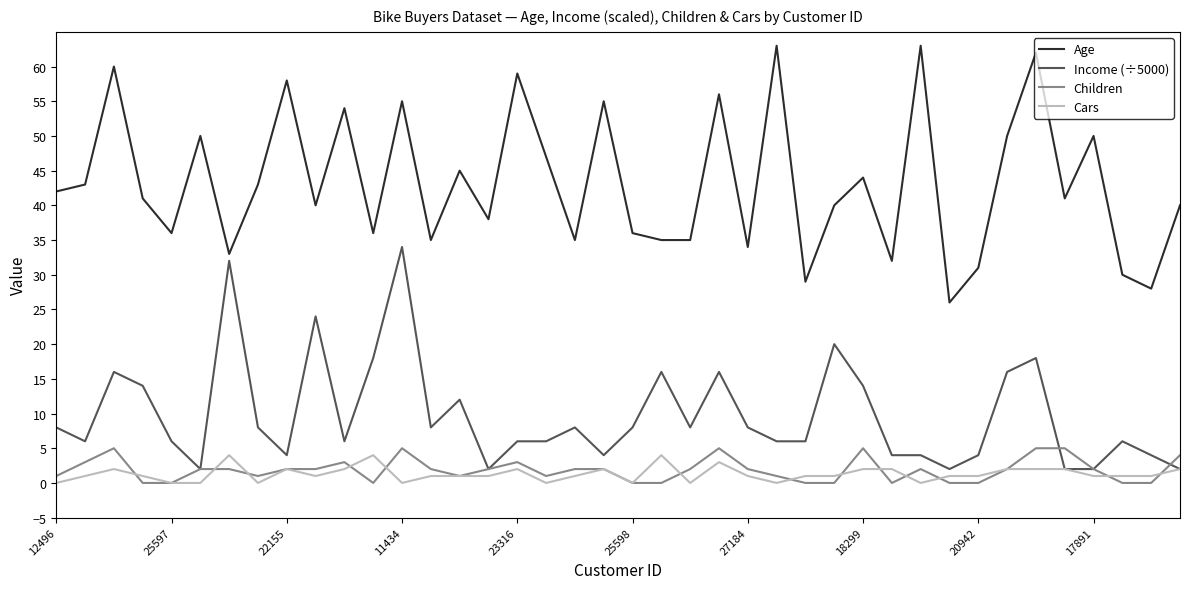

Which series has the largest total across all categories?

Age